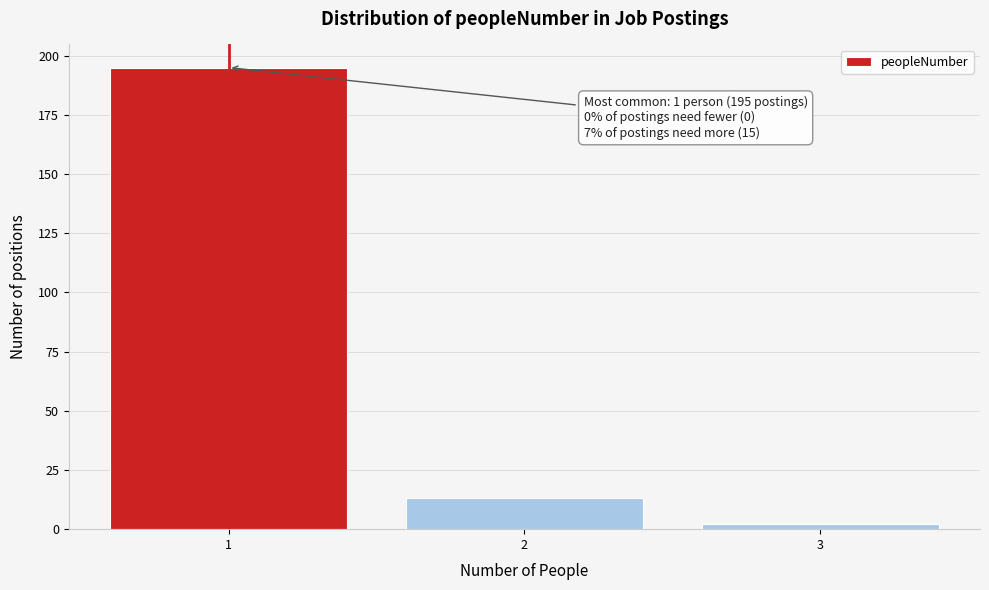

Over which range of the x-axis is the bar tallest?

0.5 to 1.5